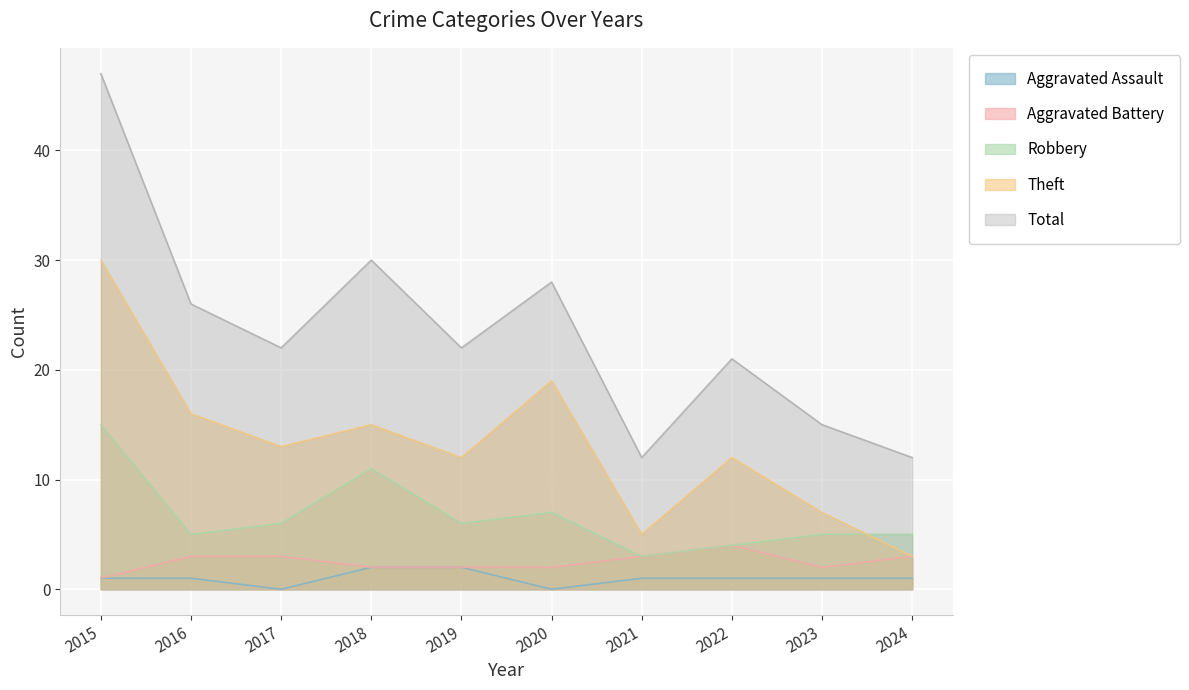

How many values in the Theft series are below 13?

5